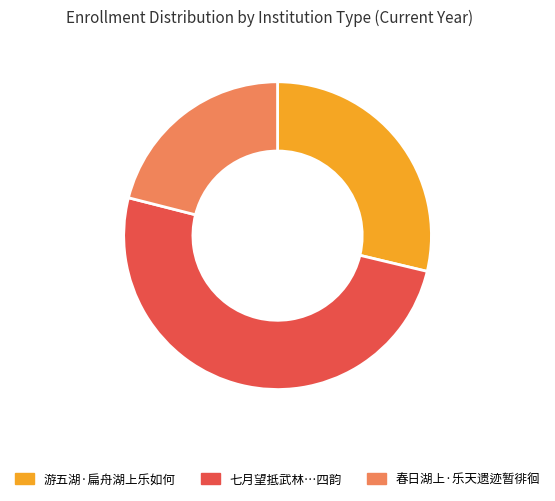

To the nearest percent, what is the average slice percentage?

33%